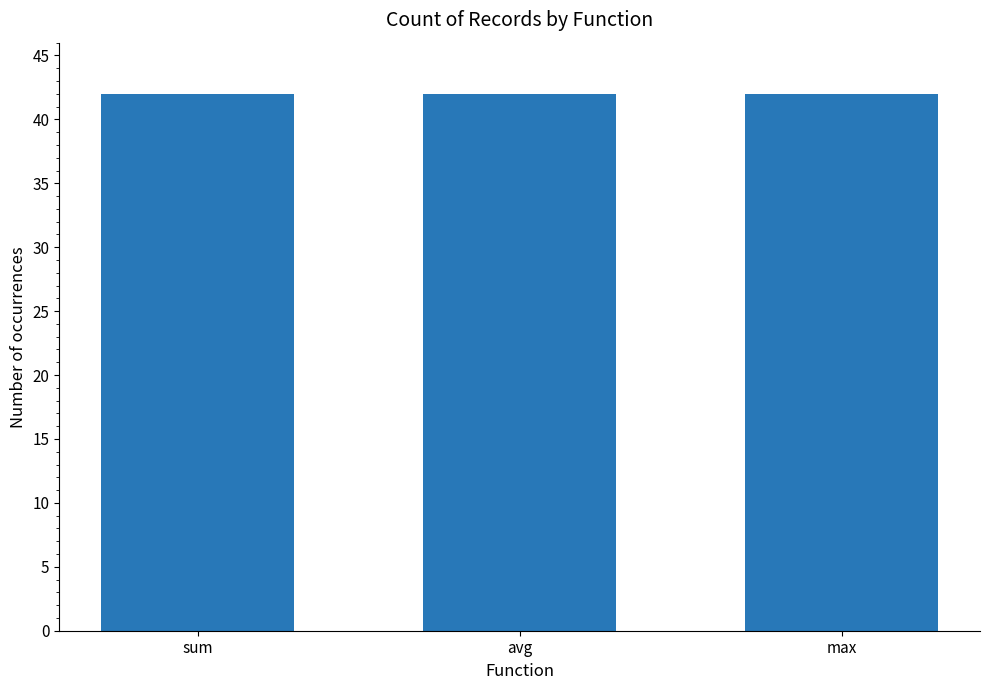

True or false: avg has a value of 0.2 at 4.

False